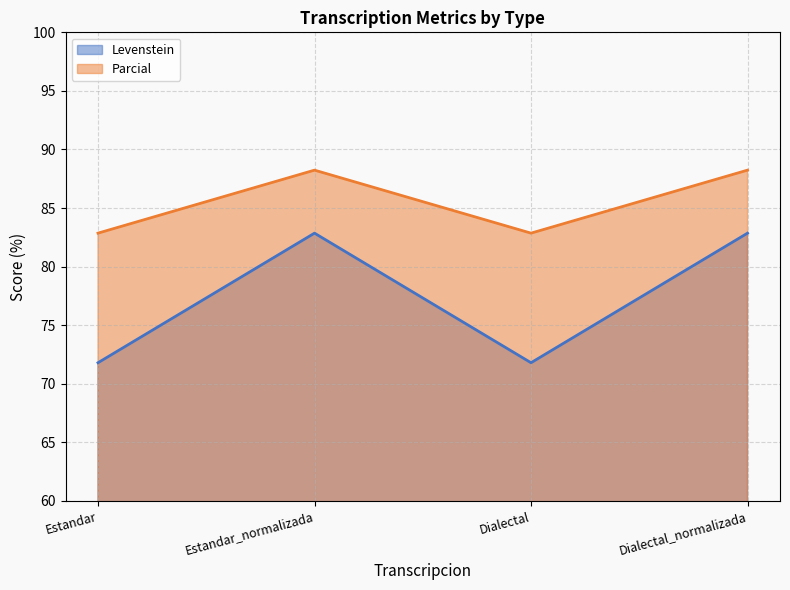

The value of Levenstein at Dialectal_normalizada is 82.9. True or false?

True